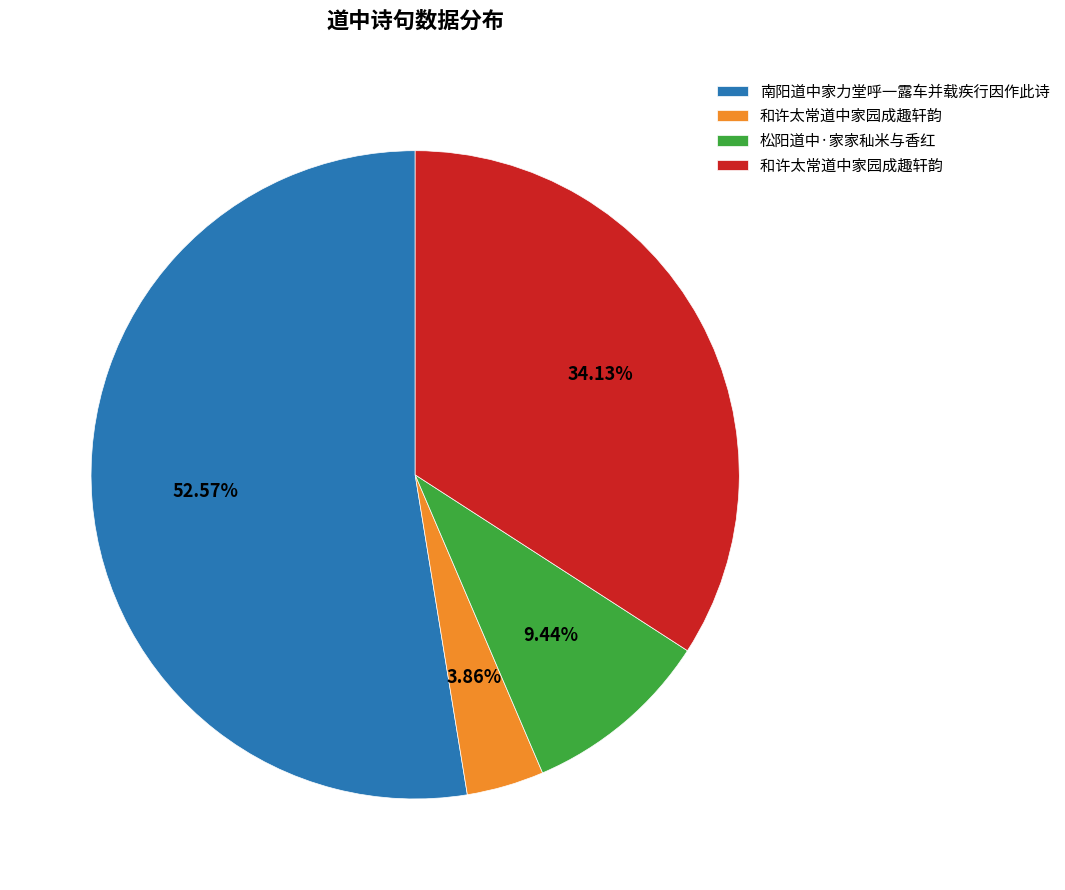

Count the number of slices in the pie.

4